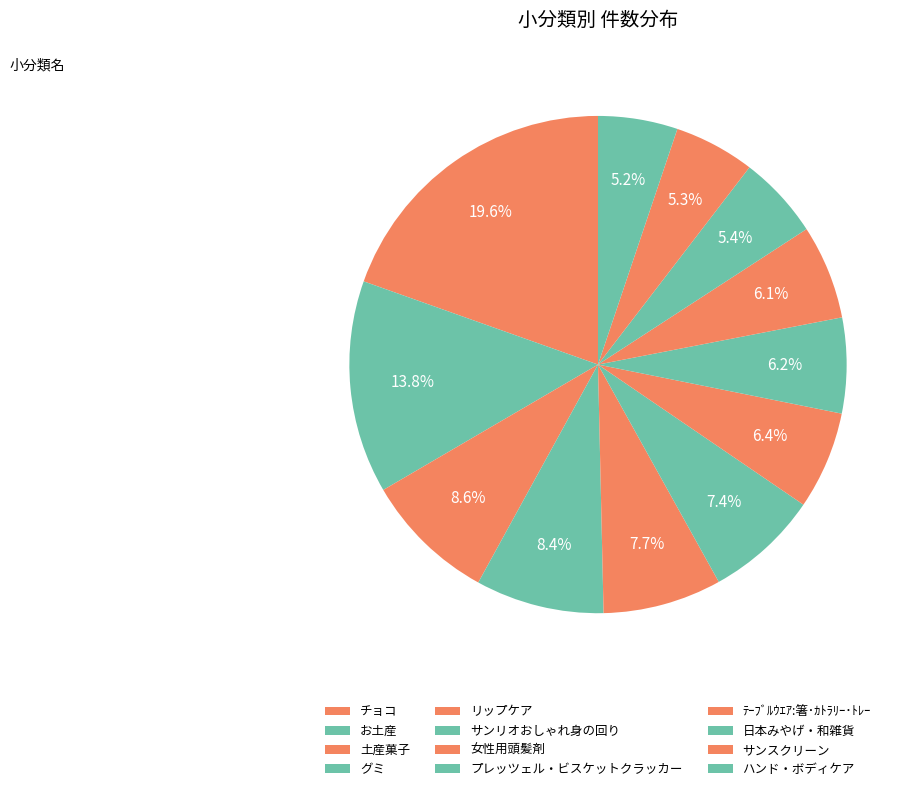

To the nearest percent, what portion does プレッツェル・ビスケットクラッカー represent?

6%